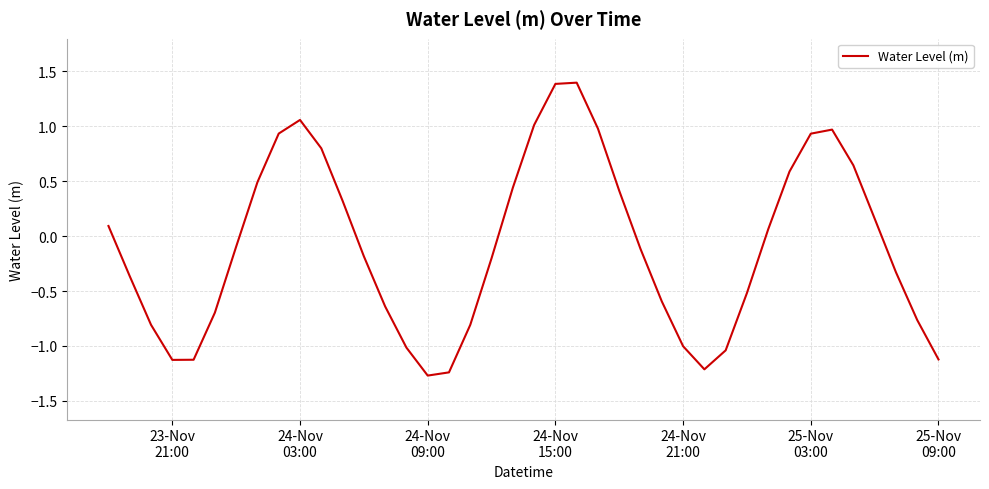

What is the difference between the maximum and minimum values?

2.7